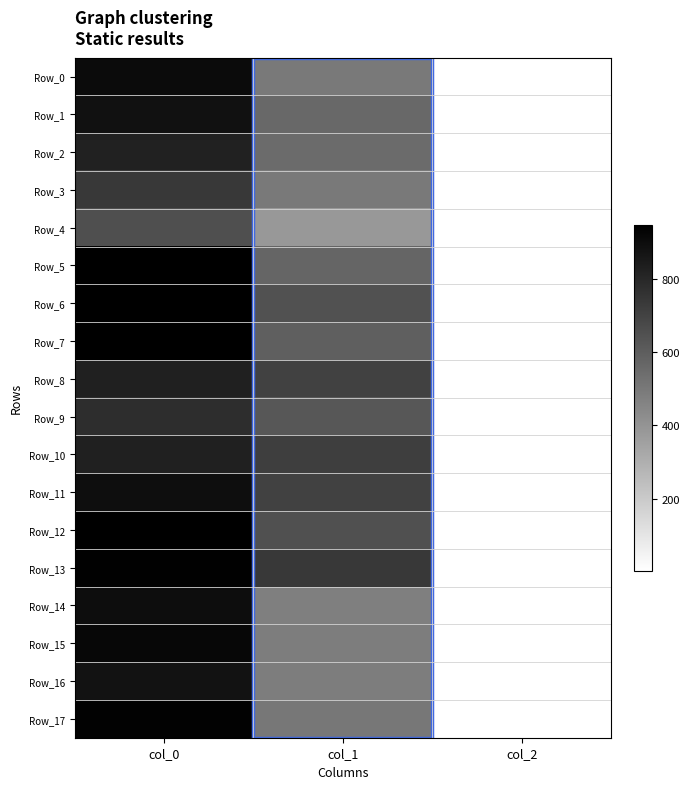

Which series changed the most between col_0 and col_1?

Row_15